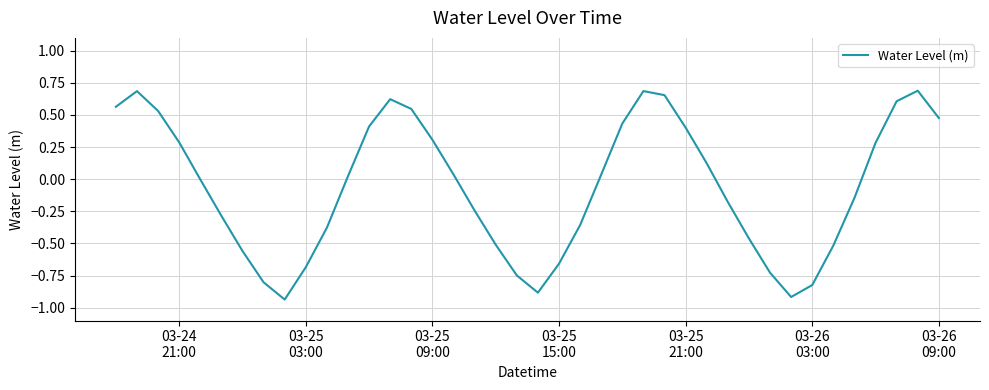

What is the difference between the maximum and minimum values?

1.6